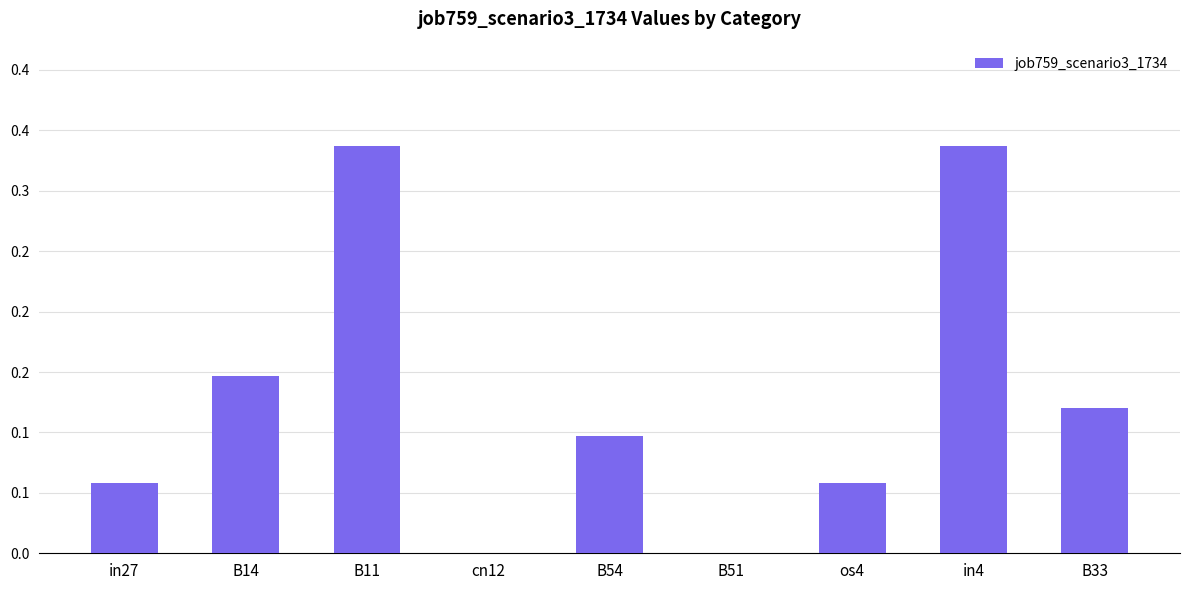

Which has a higher value, in4 or os4?

in4